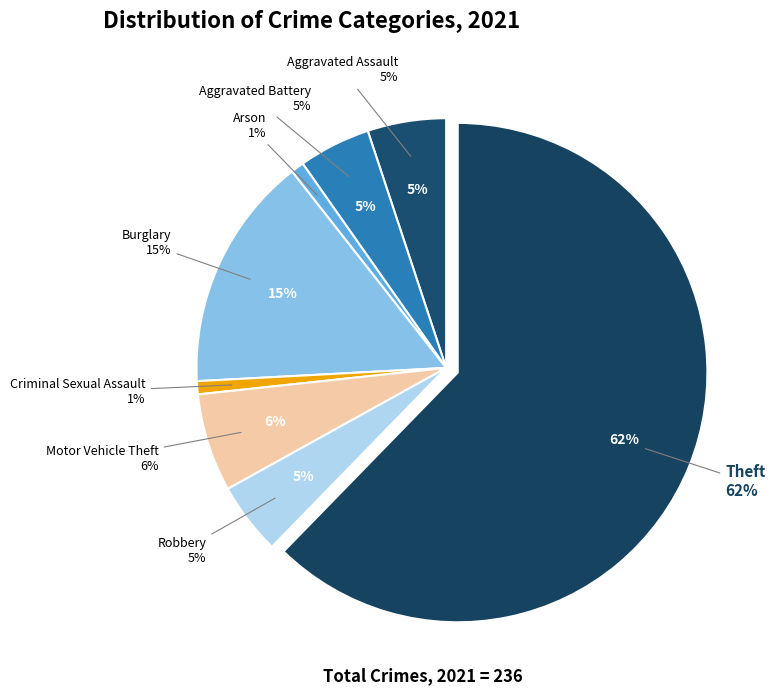

Which slice is the largest?

Theft